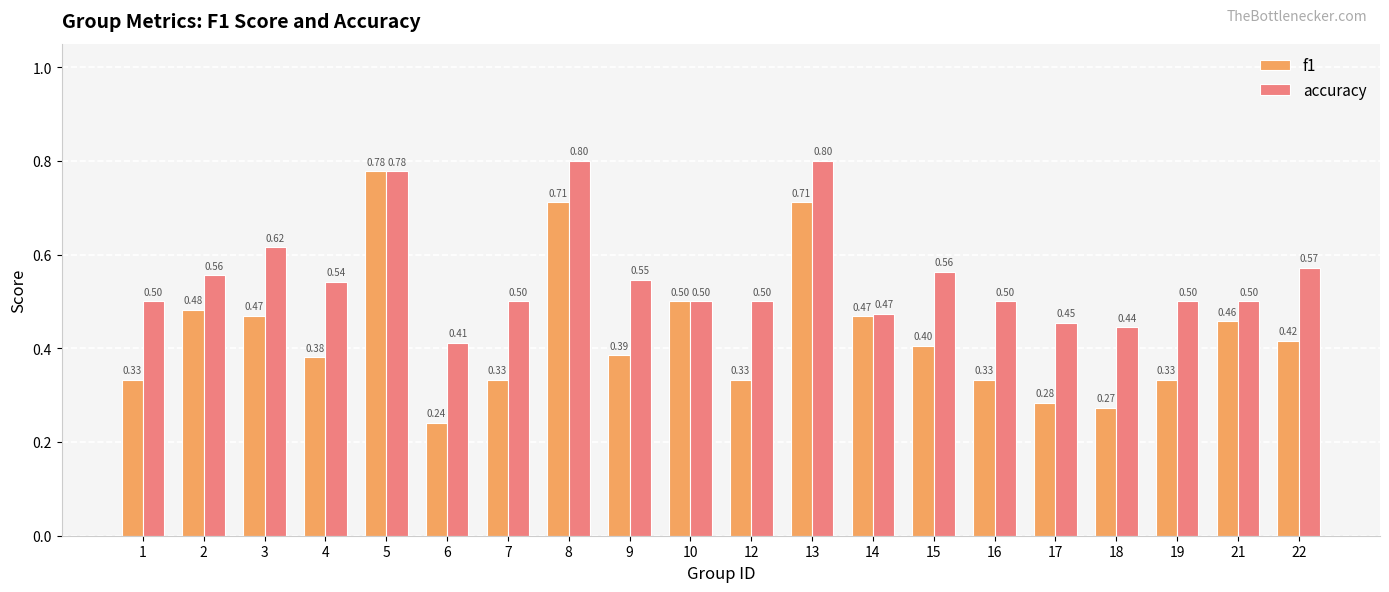

At how many categories does at least one series exceed 0?

20